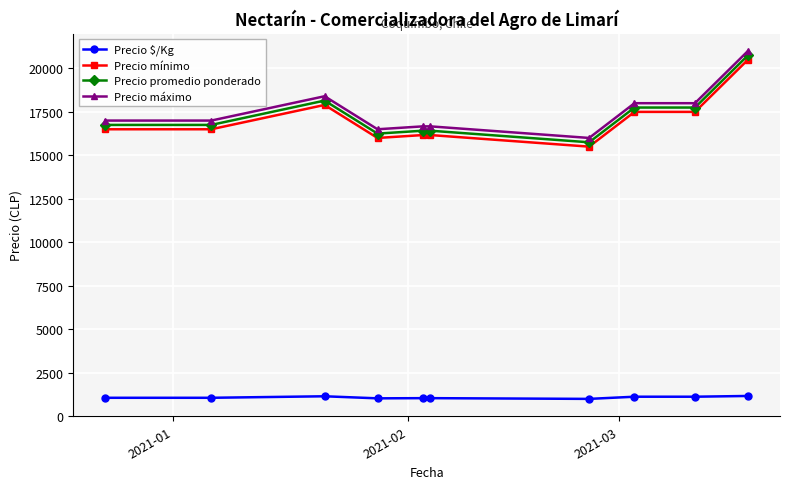

How many distinct data groups are displayed?

4